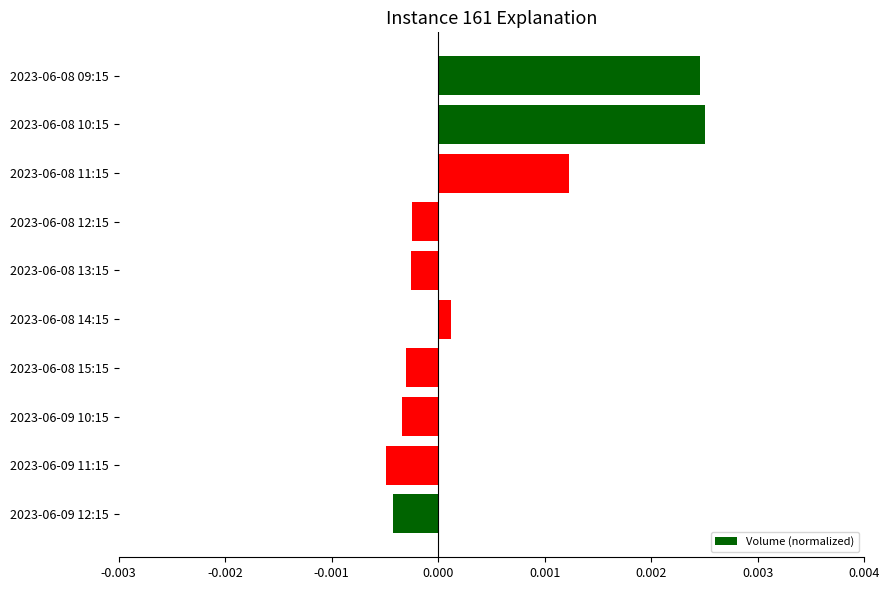

What is the label of the 10th bar from the bottom?

2023-06-08 09:15